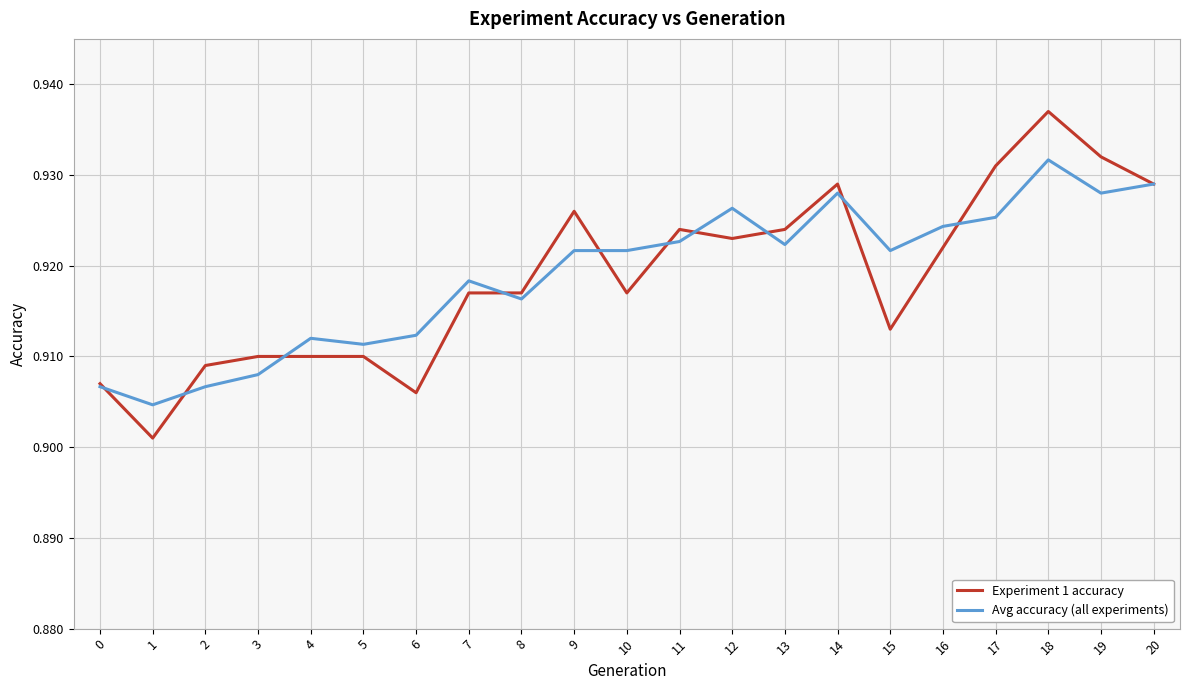

Which series has the largest range (max minus min)?

Experiment 1 accuracy